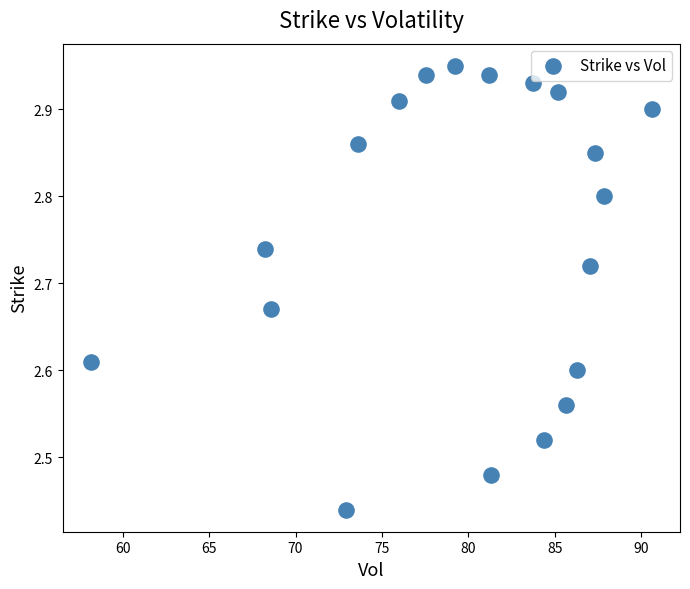

What is the range of X values (max minus min)?

32.5